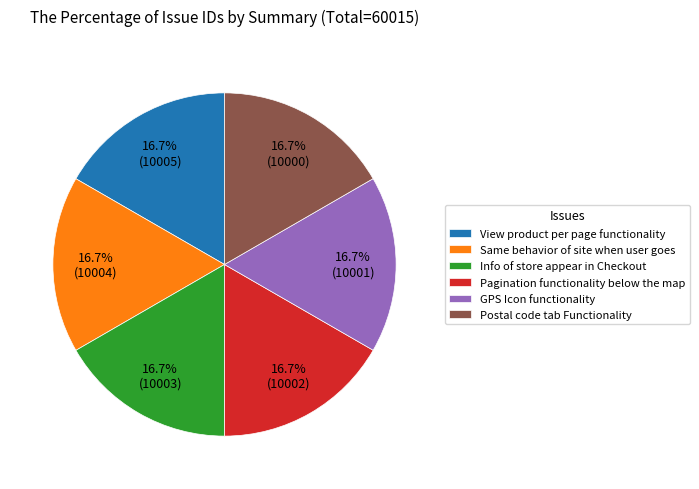

Does any single category account for the majority?

No